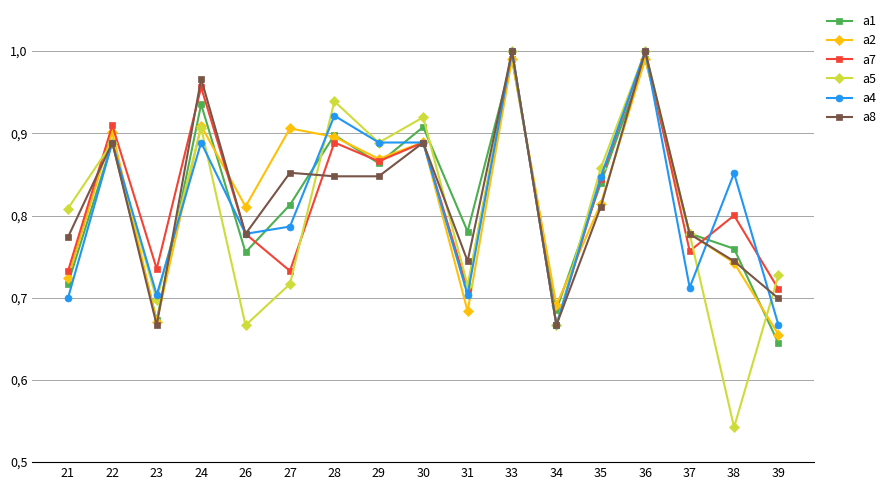

What are all the series names shown in the legend?

a1, a2, a7, a5, a4, a8